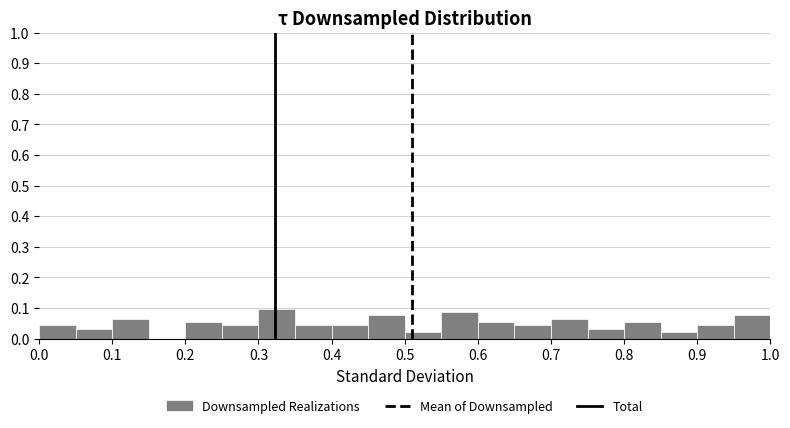

What is the height of the bar covering 0.25 to 0.30 on the x-axis? The values are not printed on the chart, so give them approximately, as read against the axis.

0.04